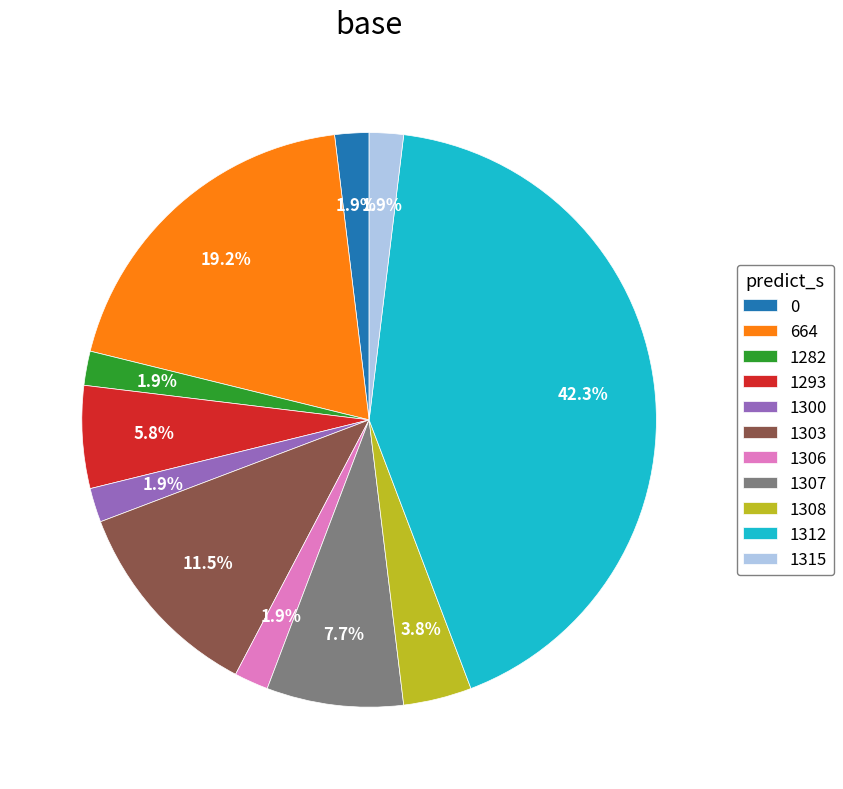

To the nearest percent, what percentage of the pie is 664?

19%